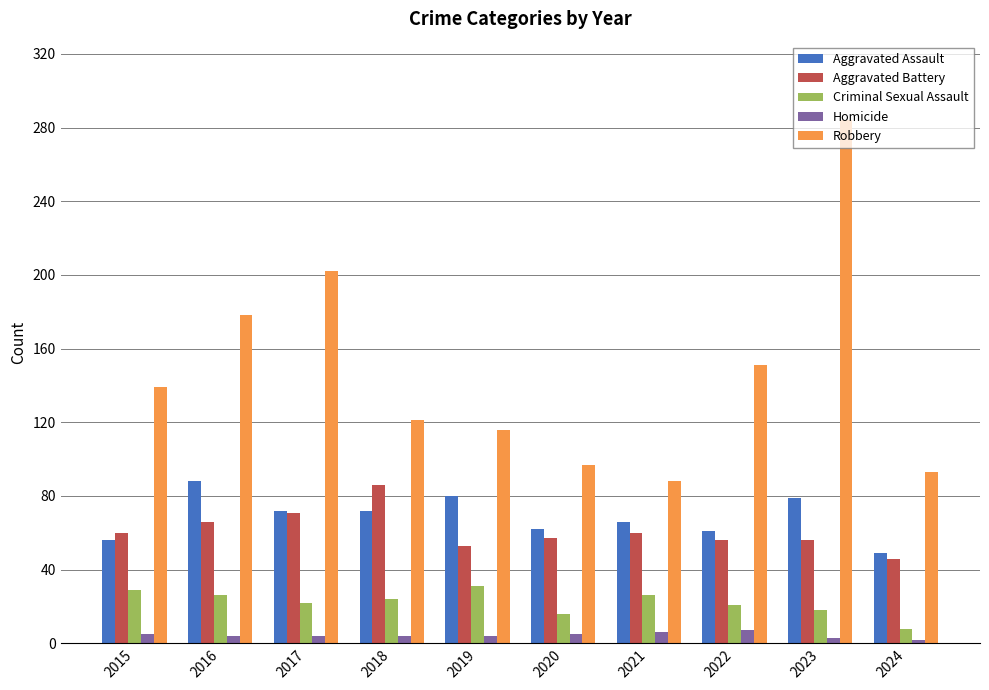

How many data points in Criminal Sexual Assault are less than 24?

5